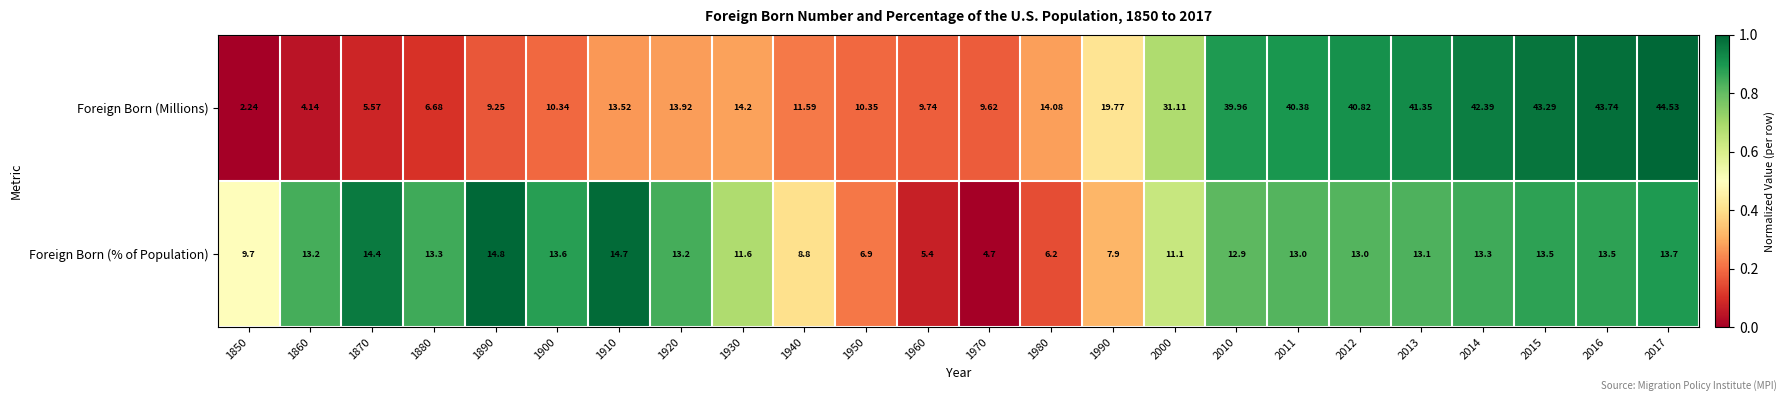

Which series changed the most between 1980 and 2016?

Foreign Born (Millions)